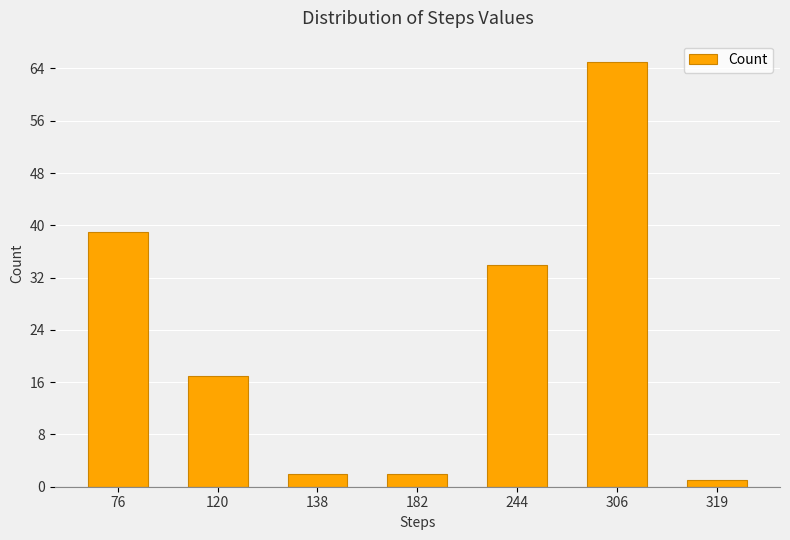

The chart shows a value of 22 at 244. True or false?

False